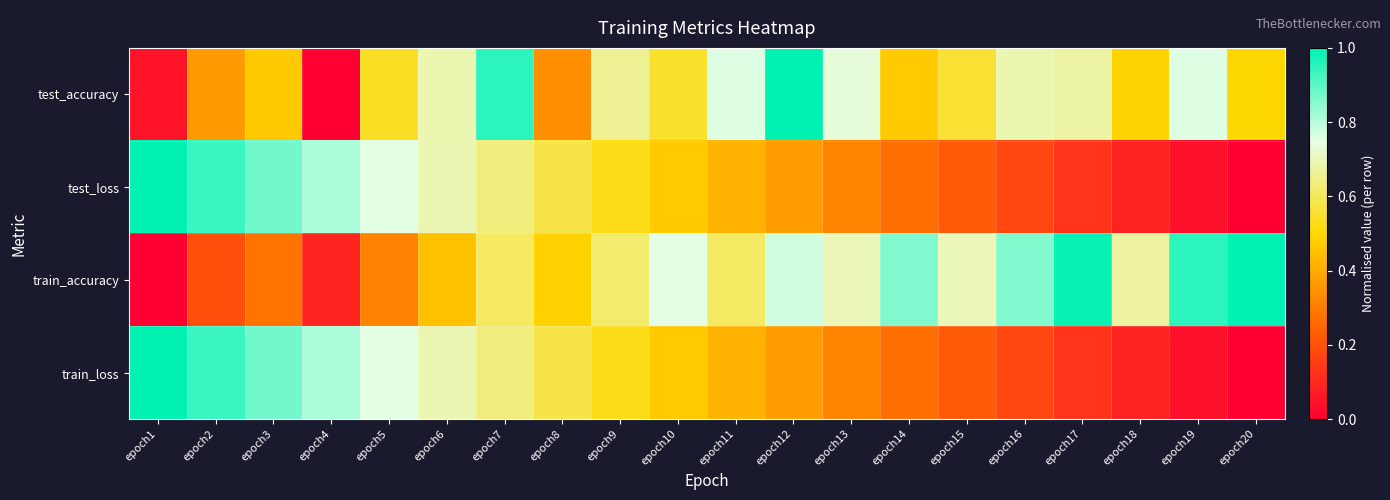

Reading left to right, transcribe all the data shown in this chart.

test_accuracy: epoch1=0.0	epoch2=0.4	epoch3=0.5	epoch4=0.0	epoch5=0.5	epoch6=0.7	epoch7=1.0	epoch8=0.3	epoch9=0.7	epoch10=0.6	epoch11=0.8	epoch12=1.0	epoch13=0.7	epoch14=0.5	epoch15=0.6	epoch16=0.7	epoch17=0.7	epoch18=0.5	epoch19=0.8	epoch20=0.5
test_loss: epoch1=1.0	epoch2=0.9	epoch3=0.9	epoch4=0.8	epoch5=0.8	epoch6=0.7	epoch7=0.6	epoch8=0.6	epoch9=0.5	epoch10=0.5	epoch11=0.4	epoch12=0.4	epoch13=0.3	epoch14=0.3	epoch15=0.2	epoch16=0.2	epoch17=0.1	epoch18=0.1	epoch19=0.0	epoch20=0.0
train_accuracy: epoch1=0.0	epoch2=0.2	epoch3=0.3	epoch4=0.1	epoch5=0.3	epoch6=0.5	epoch7=0.6	epoch8=0.5	epoch9=0.6	epoch10=0.8	epoch11=0.6	epoch12=0.8	epoch13=0.7	epoch14=0.9	epoch15=0.7	epoch16=0.9	epoch17=1.0	epoch18=0.7	epoch19=1.0	epoch20=1.0
train_loss: epoch1=1.0	epoch2=0.9	epoch3=0.9	epoch4=0.8	epoch5=0.8	epoch6=0.7	epoch7=0.6	epoch8=0.6	epoch9=0.5	epoch10=0.5	epoch11=0.4	epoch12=0.4	epoch13=0.3	epoch14=0.3	epoch15=0.2	epoch16=0.2	epoch17=0.1	epoch18=0.1	epoch19=0.0	epoch20=0.0